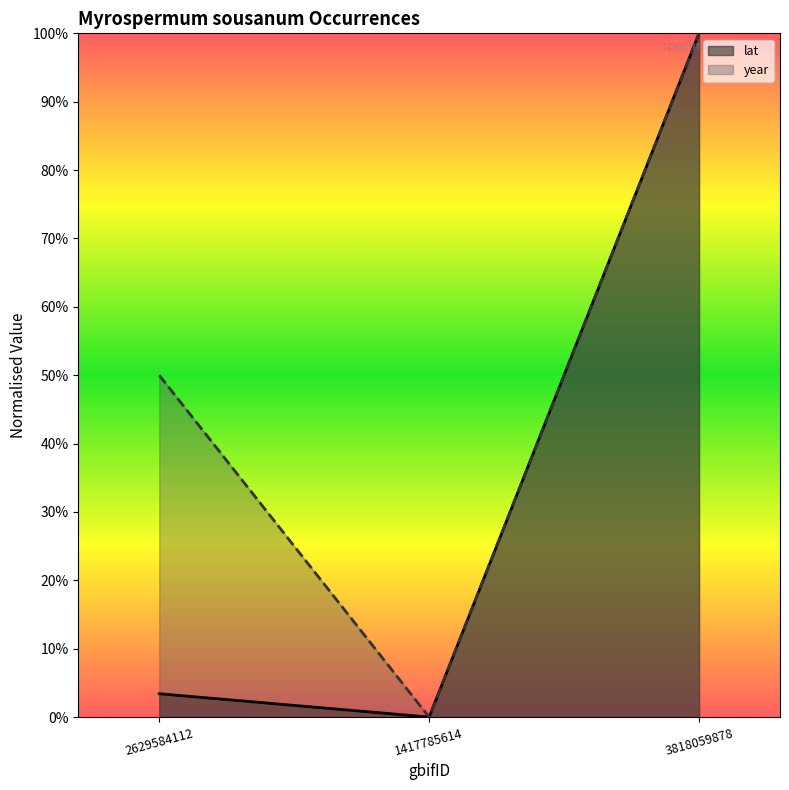

Reading left to right, transcribe all the data shown in this chart.

lat: 0.0	0.0	1.0
year: 0.5	0.0	1.0